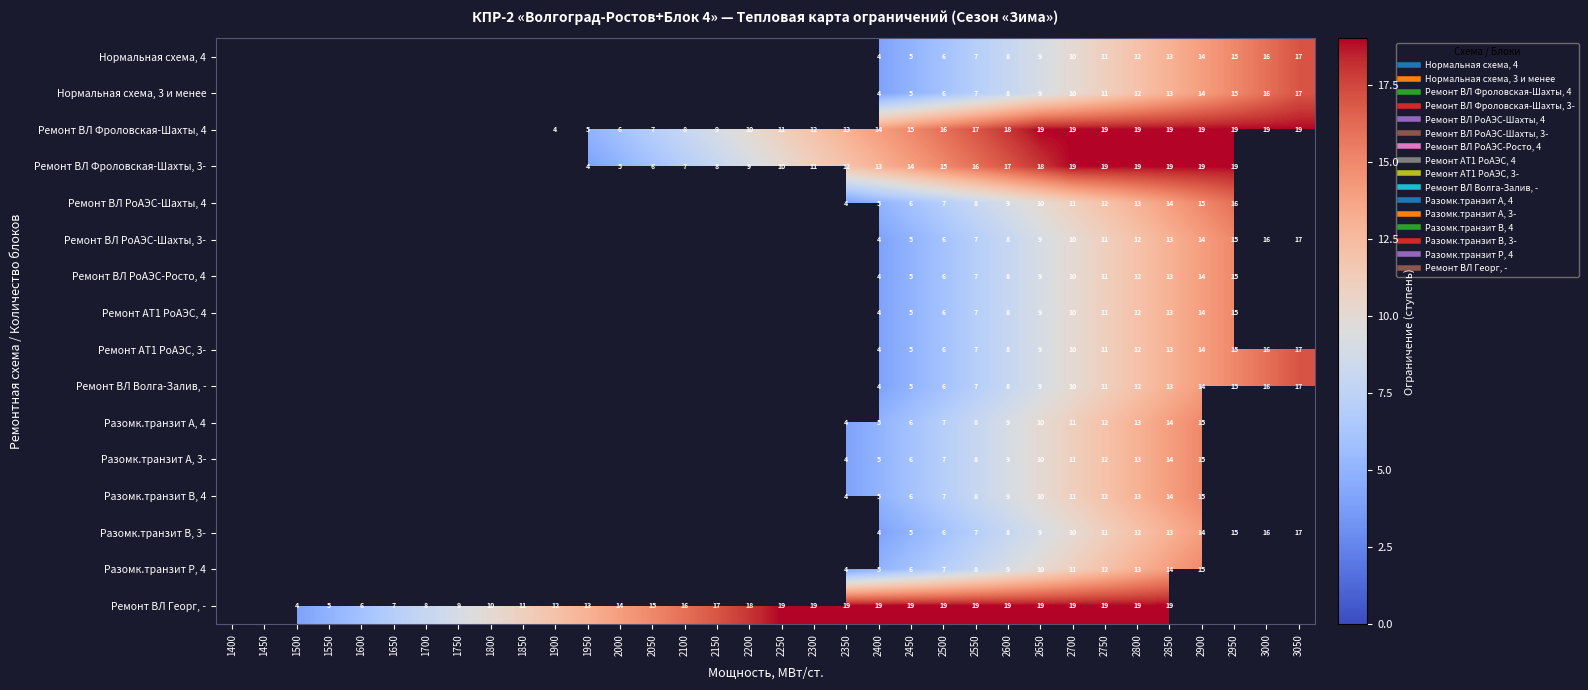

Which category has the highest value across all series?

2650